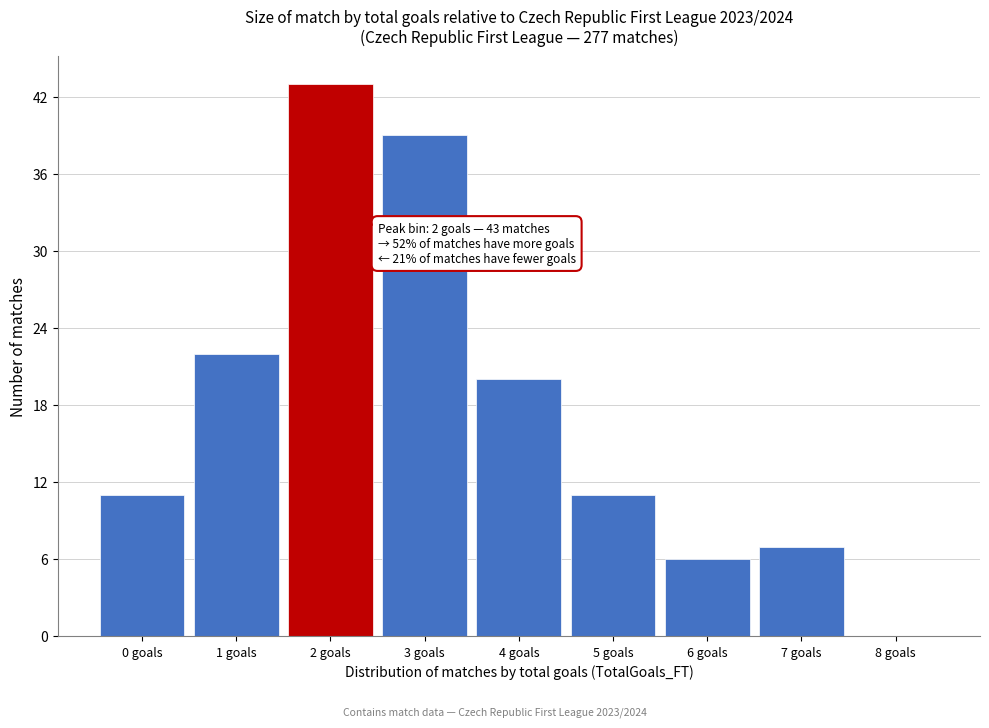

Reading right to left, what are all the values shown in this chart?

8 goals=0	7 goals=7	6 goals=6	5 goals=11	4 goals=20	3 goals=39	2 goals=43	1 goals=22	0 goals=11